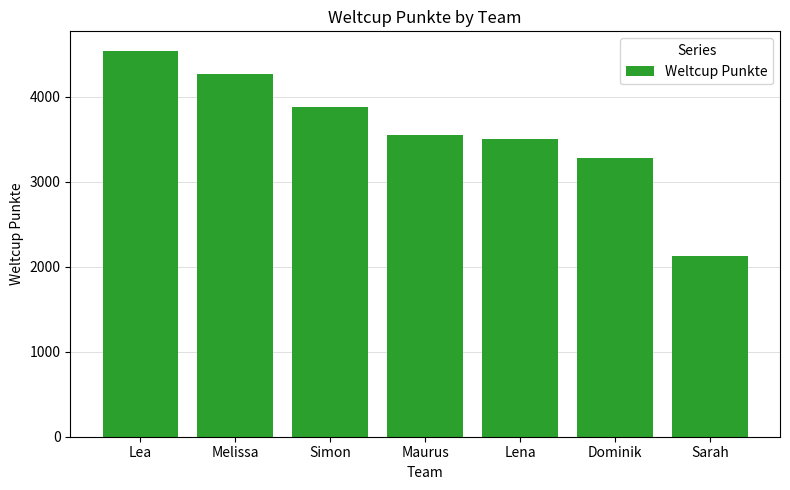

How many data points are less than 3549?

3